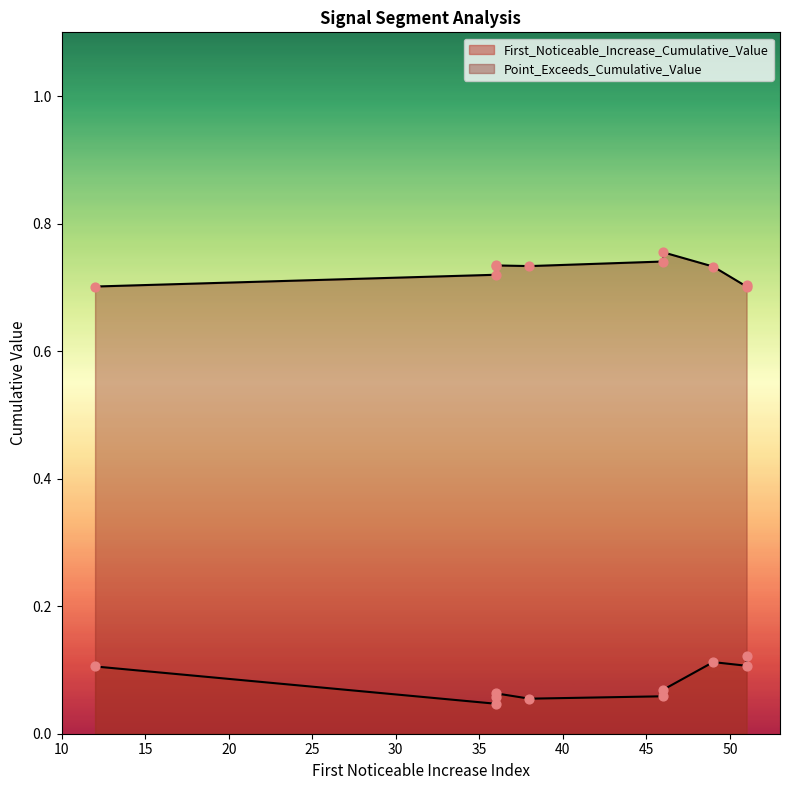

Which series has the widest spread of Y values?

First_Noticeable_Increase_Cumulative_Value